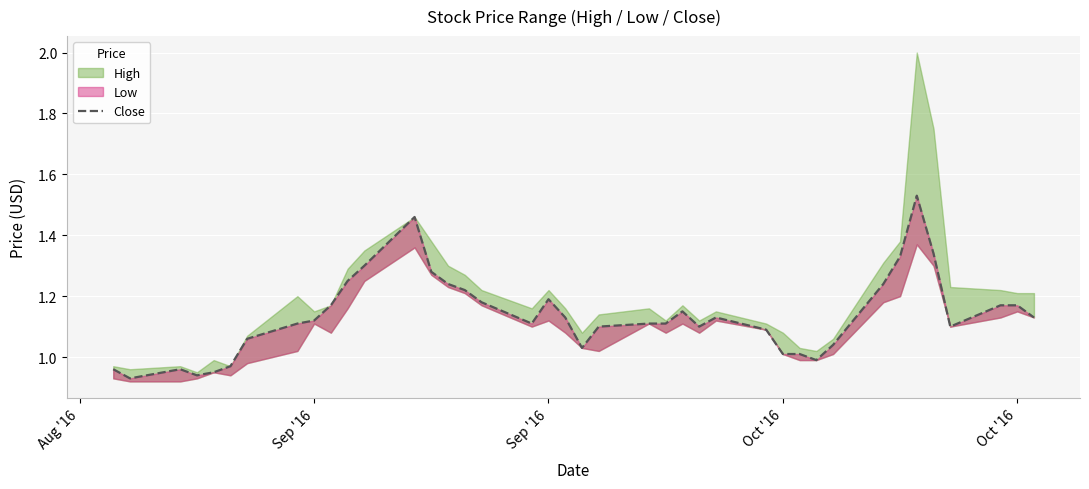

What is the average value?

1.1